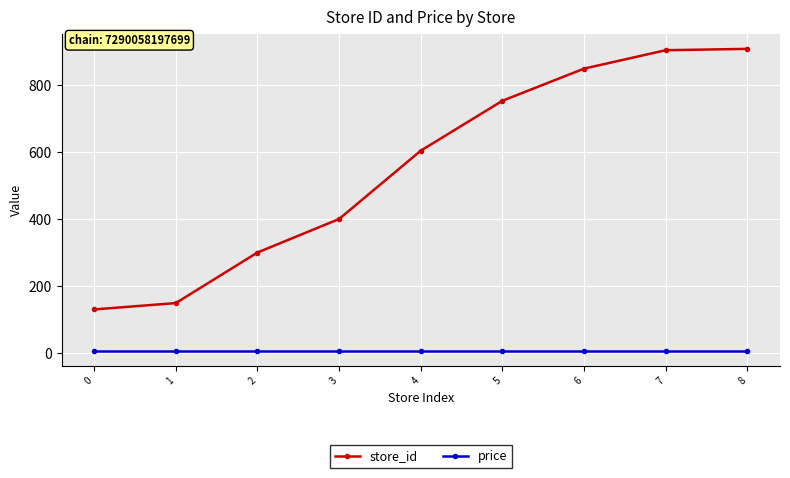

What is the sum of all price values?

72